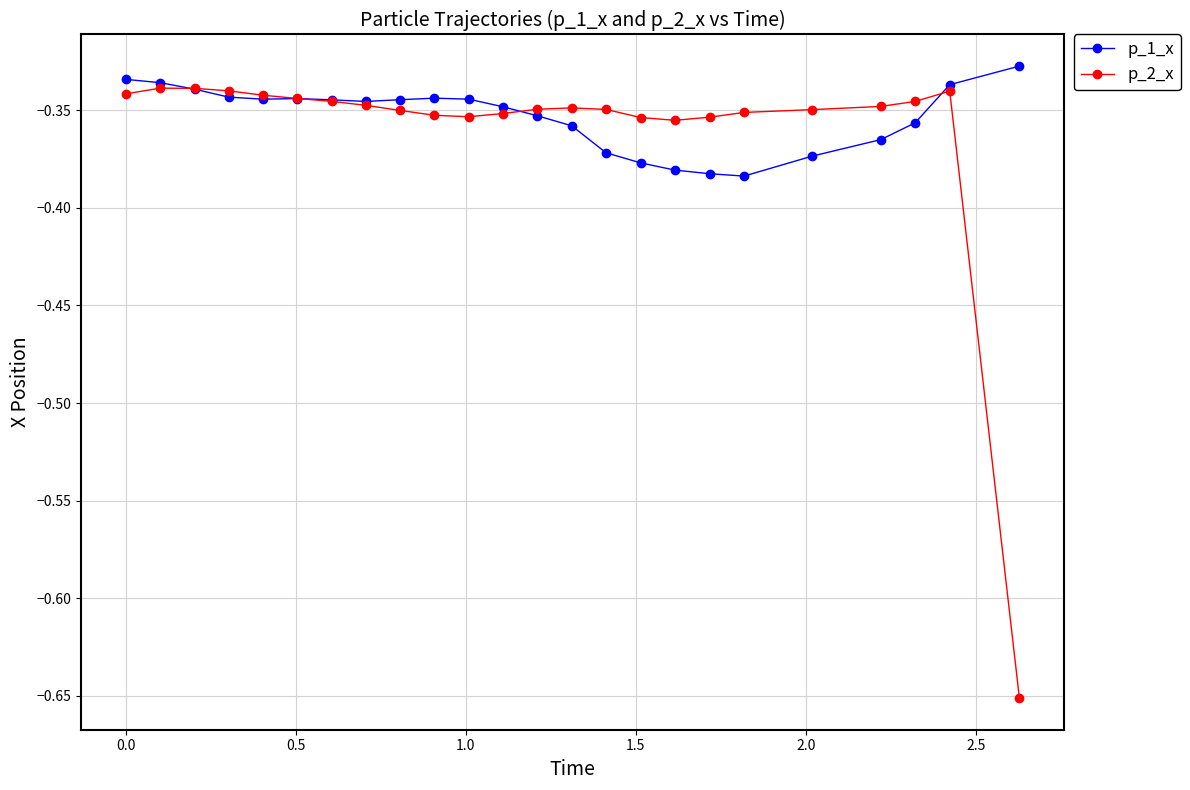

True or false: p_2_x has more than 0 points higher than both neighbors.

True